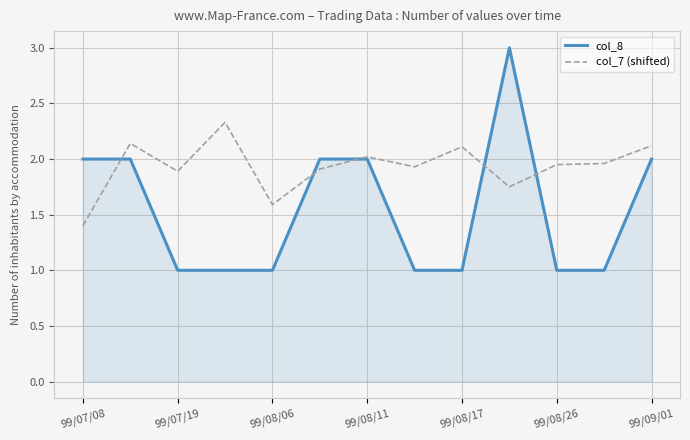

What is the minimum value for col_8?

1.0